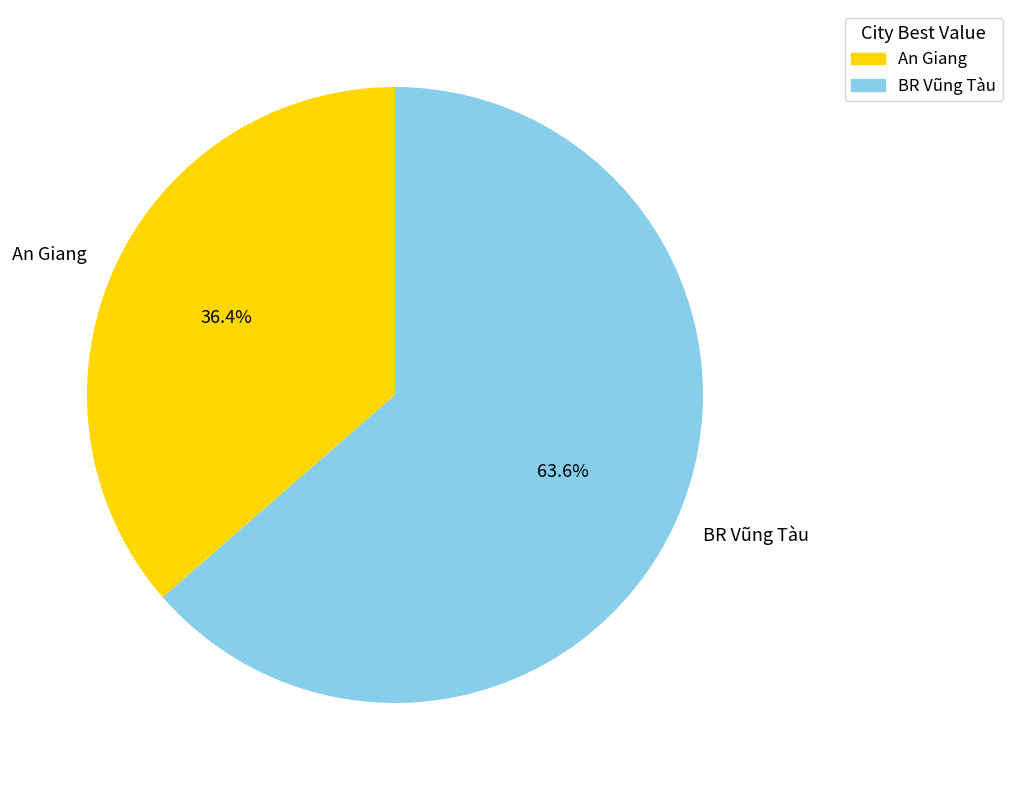

Does BR Vũng Tàu account for over 50% of the chart?

Yes